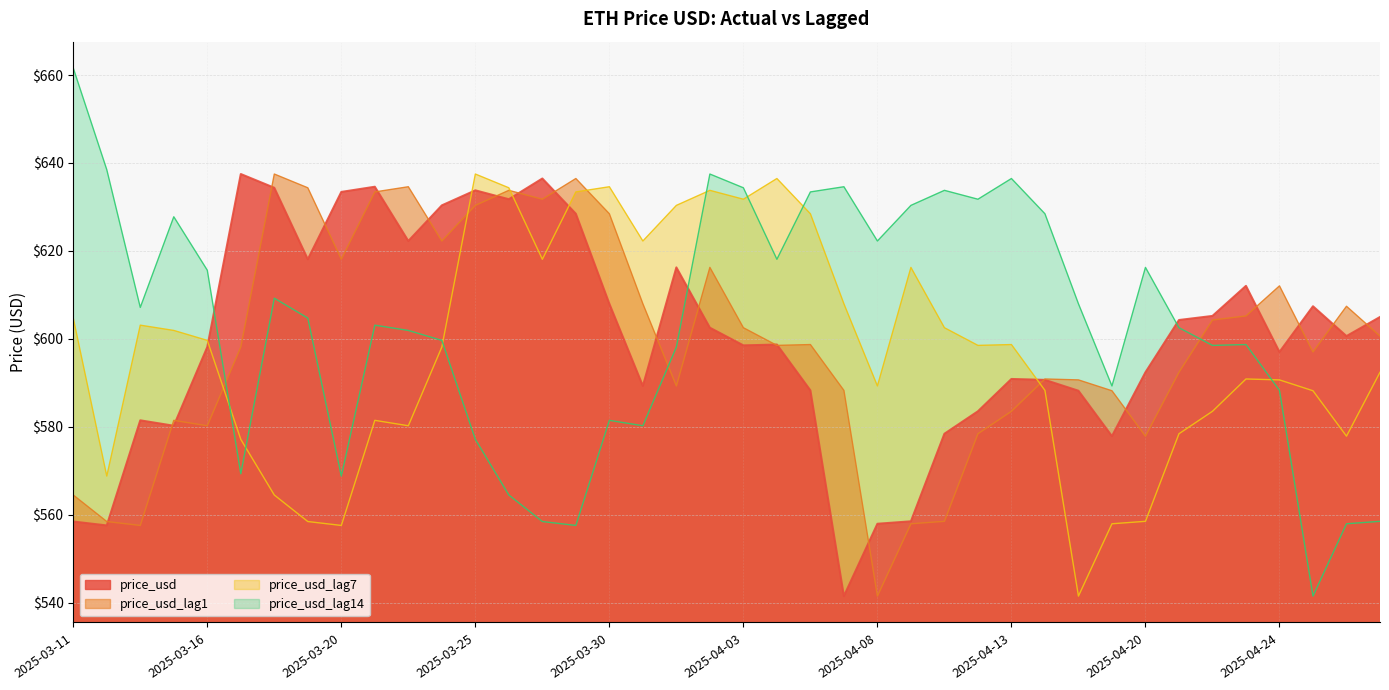

What is the label of the 7th point from the left?

2025-03-18